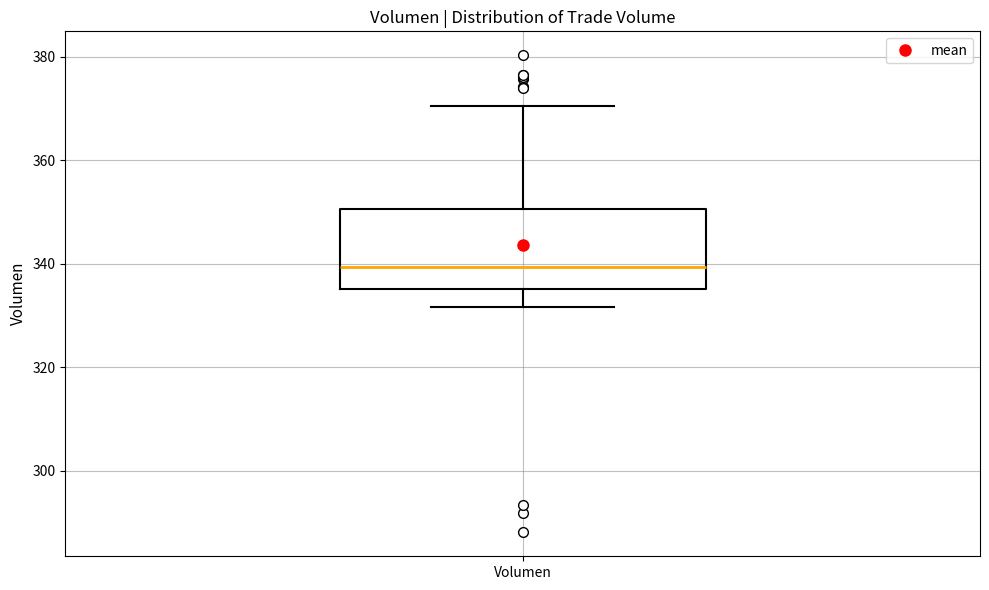

Where is the lower edge of the box for Volumen on the y-axis? The values are not printed on the chart, so give them approximately, as read against the axis.

336